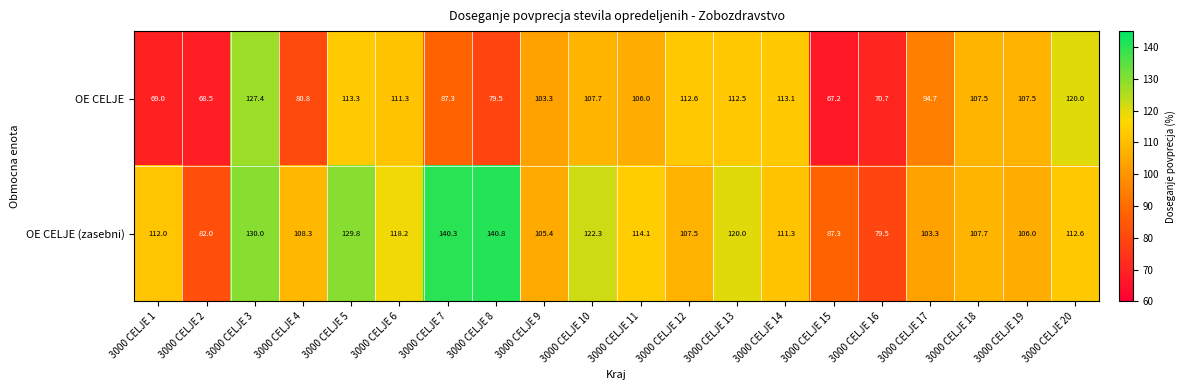

What is the average value of the OE CELJE series?

98.0